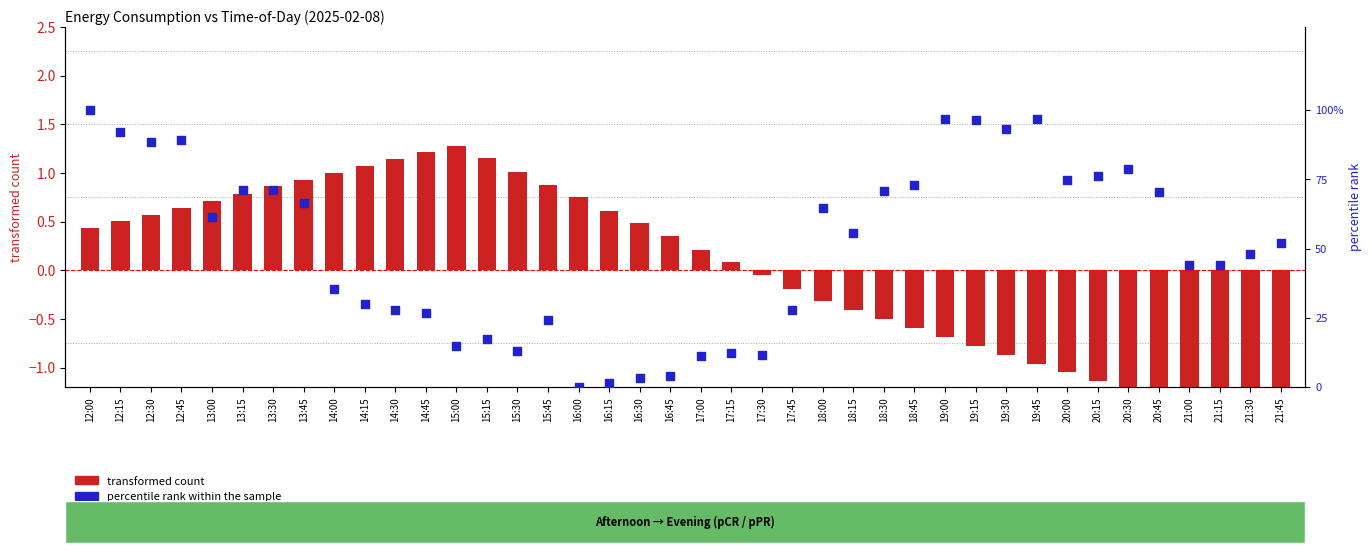

What are all the series names shown in the legend?

transformed count, percentile rank within the sample